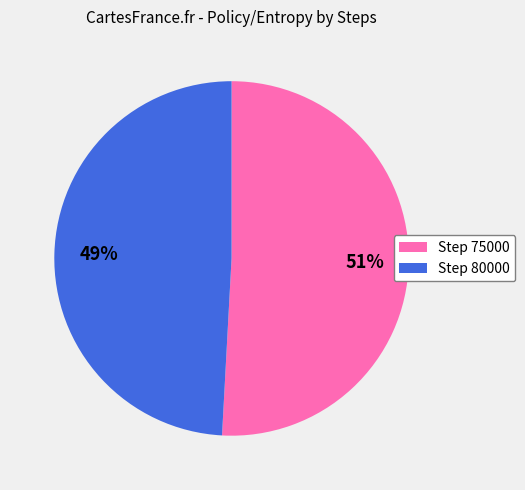

The Step 80000 slice represents 49% of the pie. True or false?

True